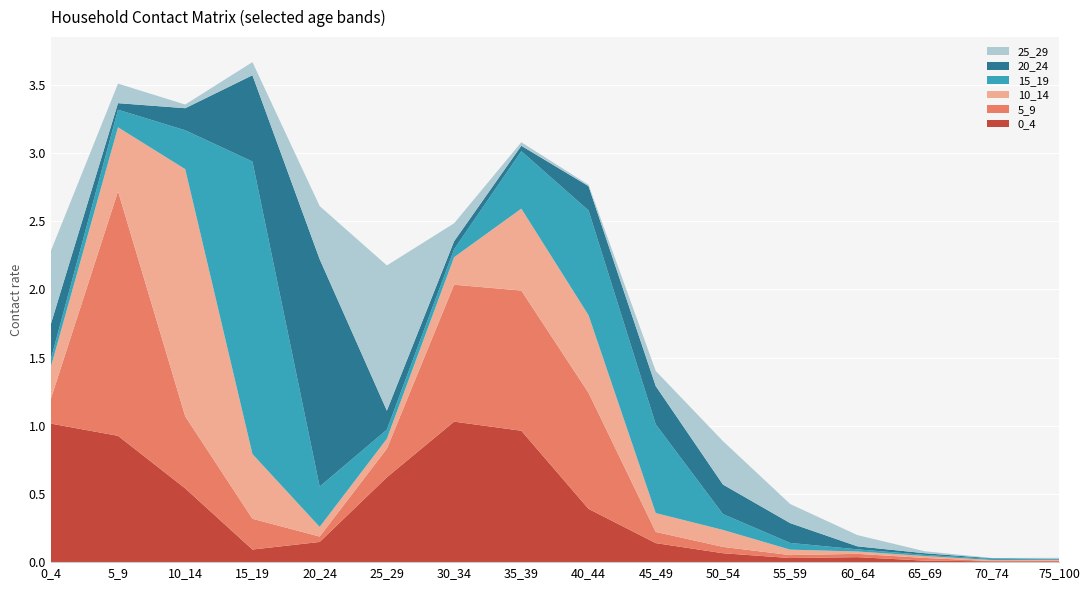

Reading left to right, list all the values displayed in this chart.

0_4: 1.0	0.9	0.5	0.1	0.1	0.6	1.0	1.0	0.4	0.1	0.1	0.0	0.0	0.0	0.0	0.0
5_9: 0.2	1.8	0.5	0.2	0.0	0.2	1.0	1.0	0.9	0.1	0.0	0.0	0.0	0.0	0.0	0.0
10_14: 0.2	0.5	1.8	0.5	0.1	0.1	0.2	0.6	0.6	0.1	0.1	0.0	0.0	0.0	0.0	0.0
15_19: 0.1	0.1	0.3	2.1	0.3	0.1	0.1	0.4	0.8	0.7	0.1	0.0	0.0	0.0	0.0	0.0
20_24: 0.3	0.0	0.2	0.6	1.7	0.1	0.1	0.0	0.2	0.3	0.2	0.1	0.0	0.0	0.0	0.0
25_29: 0.5	0.1	0.0	0.1	0.4	1.1	0.1	0.0	0.0	0.1	0.3	0.1	0.1	0.0	0.0	0.0